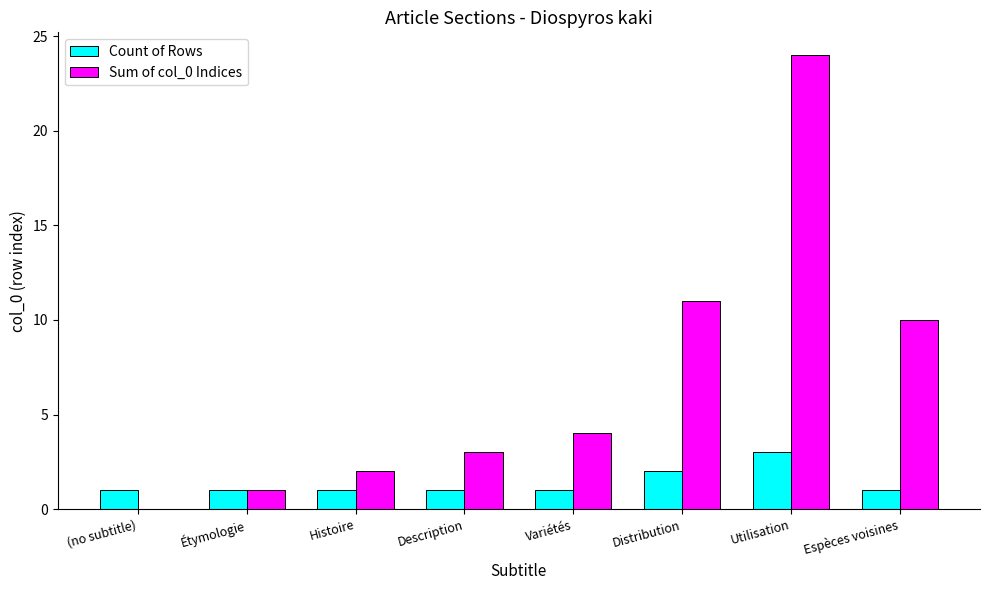

What is the maximum value shown in the chart?

24